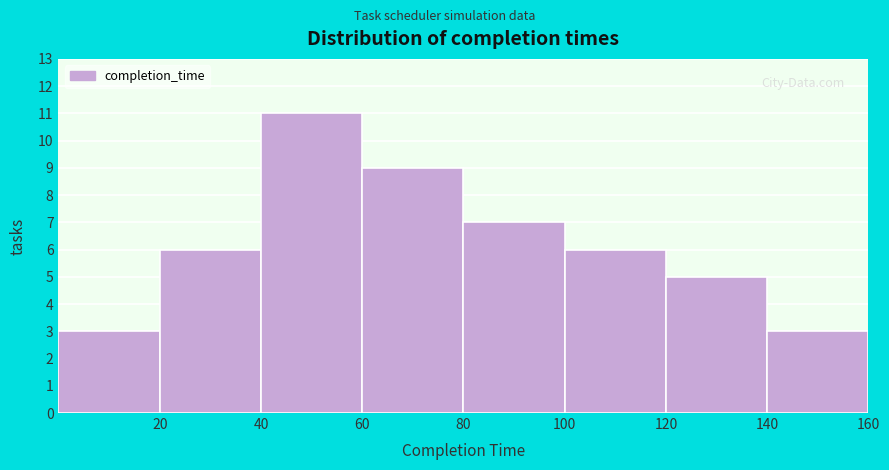

Reading left to right, list every bar in this chart as the range it spans on the x-axis followed by its height. The values are not printed on the chart, so give them approximately, as read against the axis.

0 to 20: 3
20 to 40: 6
40 to 60: 11
60 to 80: 9
80 to 100: 7
100 to 120: 6
120 to 140: 5
140 to 160: 3